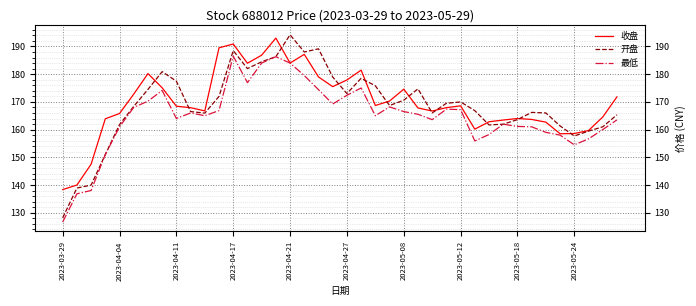

What is the average value of the 最低 series?

164.7